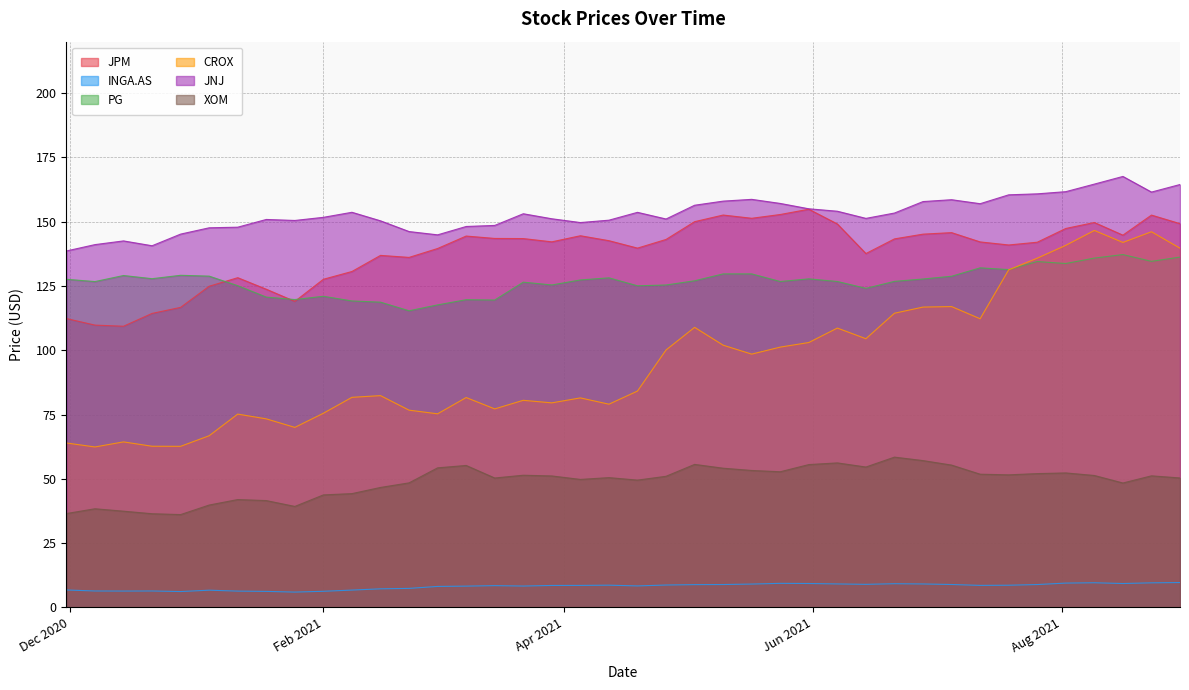

Where does the INGA.AS series first go above 8?

2021-03-01